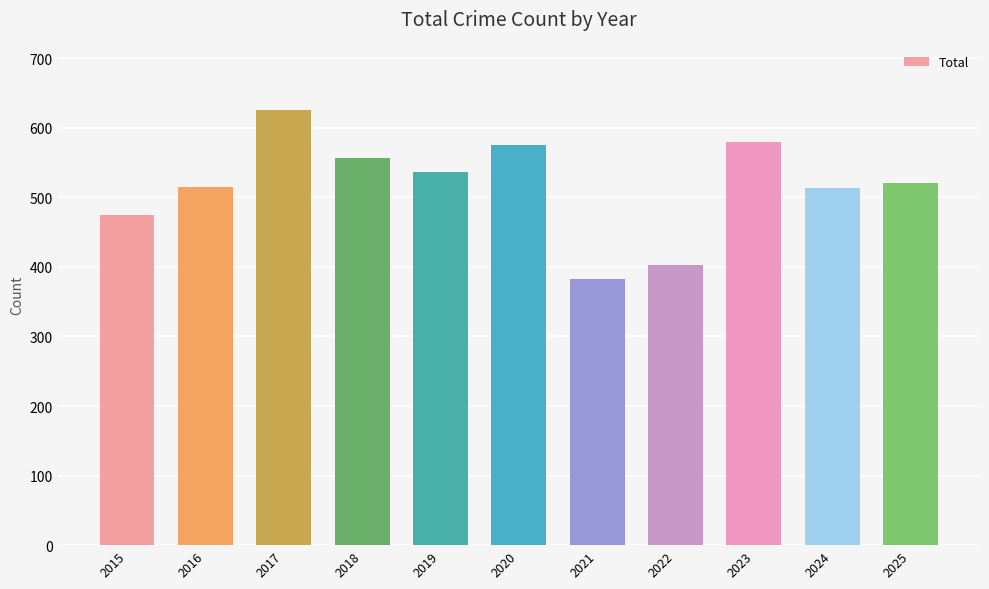

Approximately how many times larger is the value at 2020 compared to 2023?

1.0